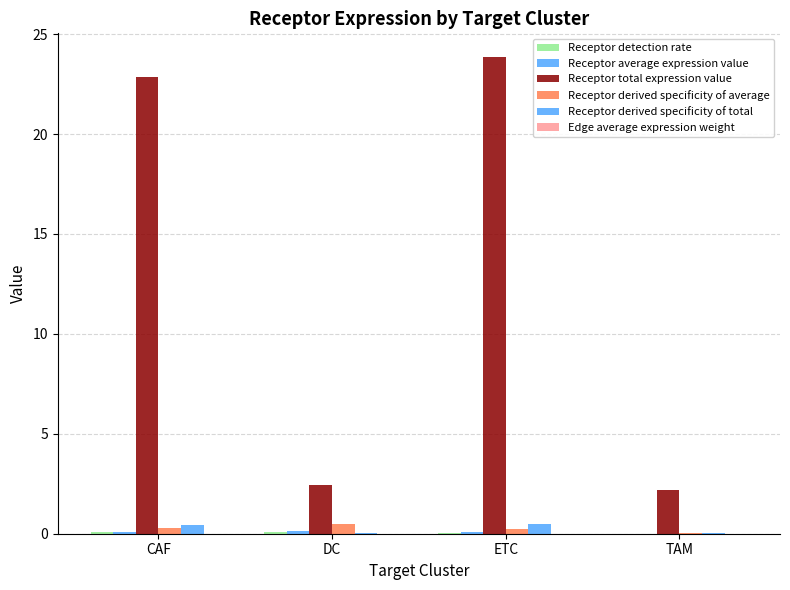

How many categories are shown in the chart?

4